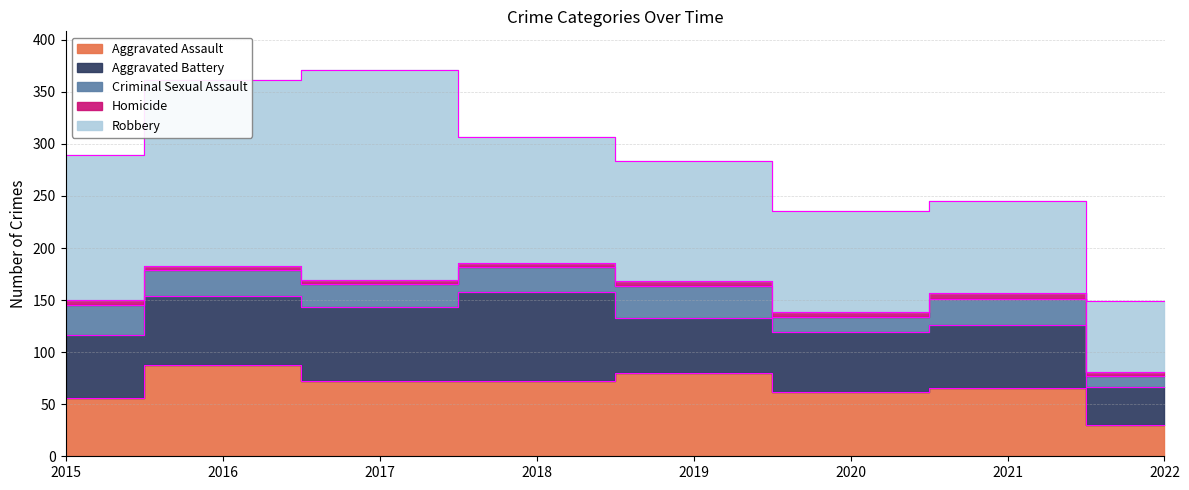

Is the value of Robbery at 2015 greater than the value of Homicide at 2020?

Yes